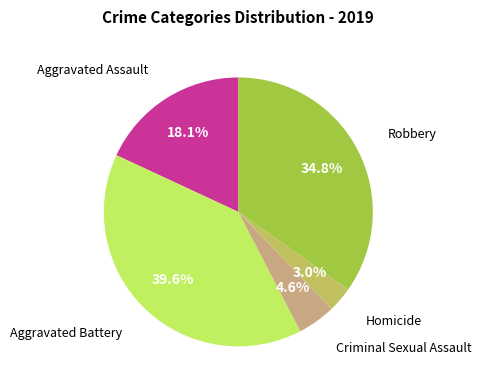

Which slice is the largest?

Aggravated Battery